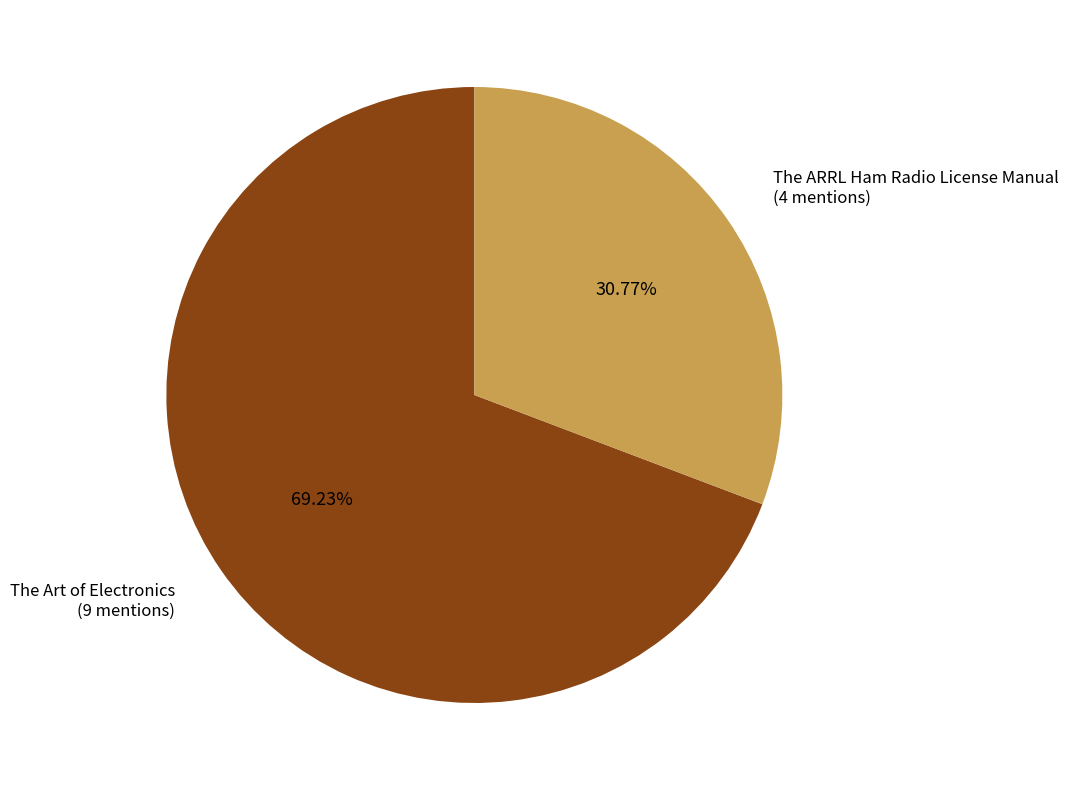

What is the smallest slice in the pie chart?

The ARRL Ham Radio License Manual